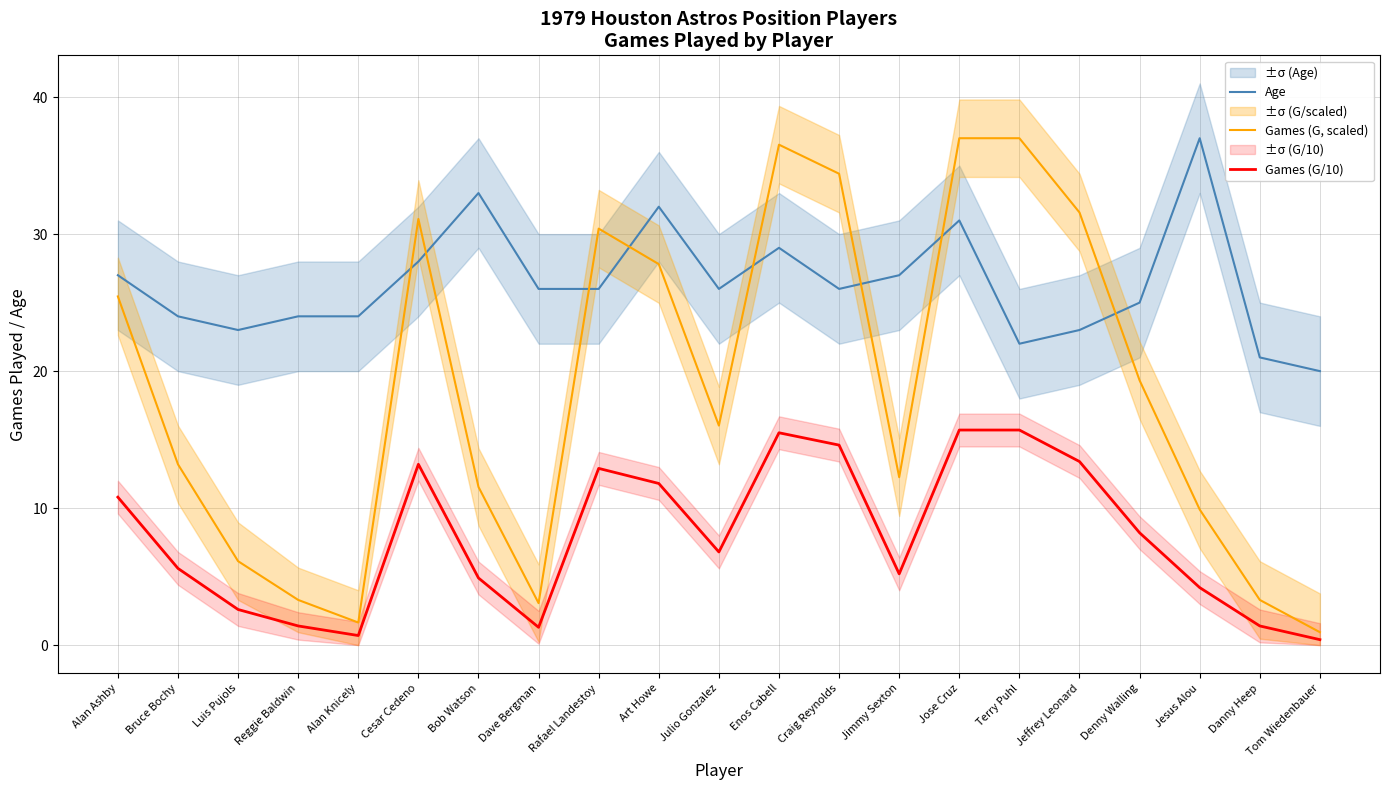

Is the value of Games (G, scaled) at Enos Cabell greater than the value of Age at Art Howe?

Yes